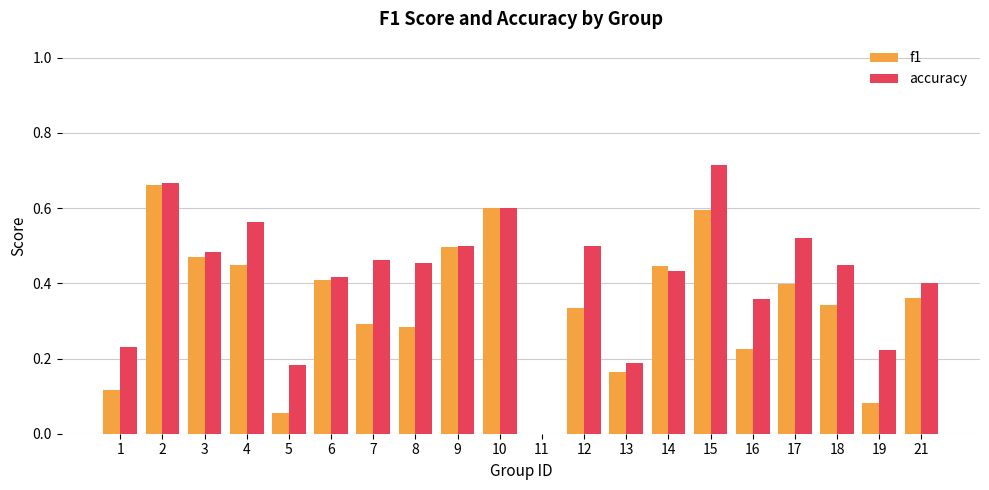

Which category has the highest value across all series?

15